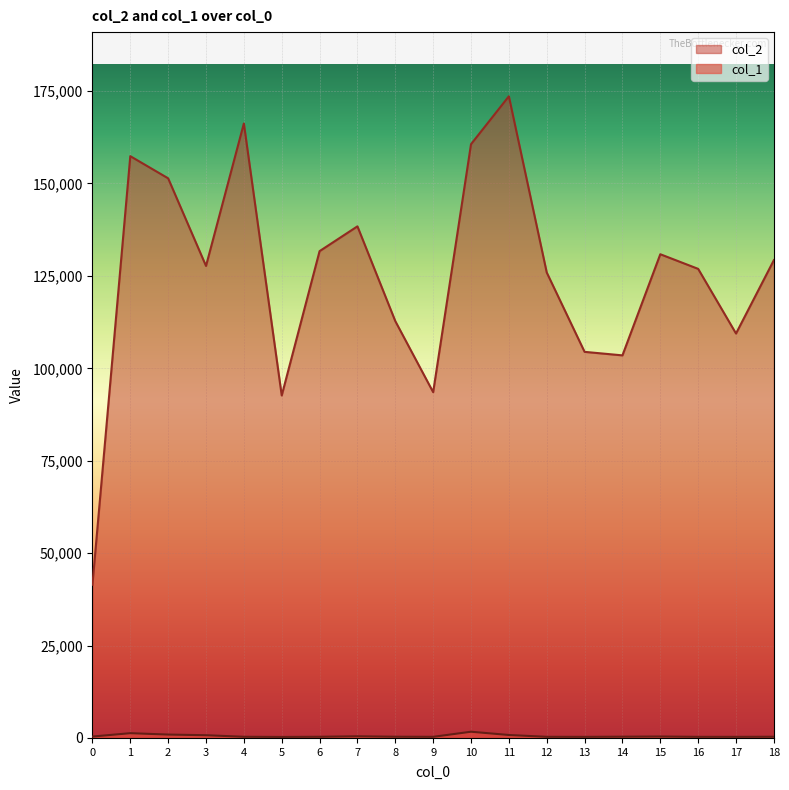

How many distinct data groups are displayed?

2